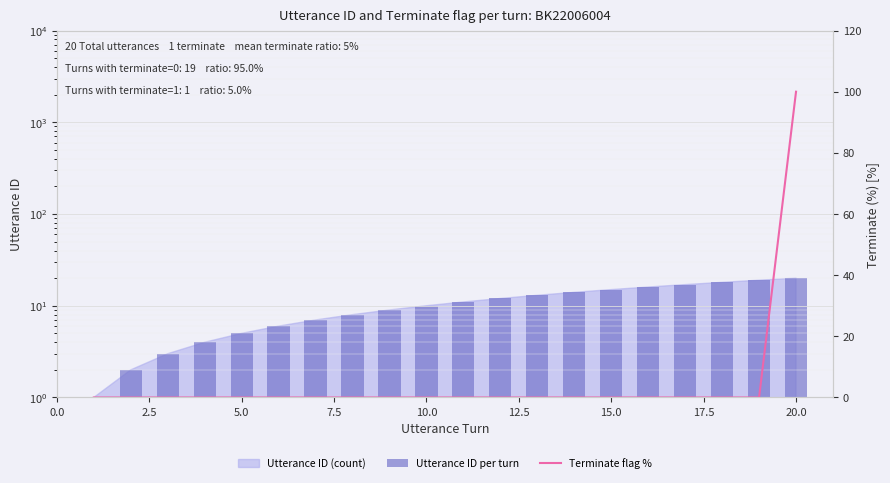

Reading left to right, what are all the values shown in this chart?

Utterance ID per turn: 1	2	3	4	5	6	7	8	9	10	11	12	13	14	15	16	17	18	19	20
Terminate flag %: 0	0	0	0	0	0	0	0	0	0	0	0	0	0	0	0	0	0	0	100